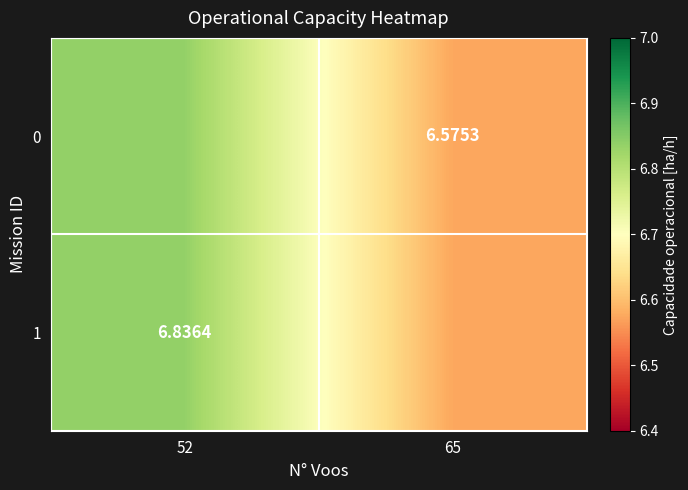

Is the value of 1 at 52 greater than the value of 0 at 65?

Yes